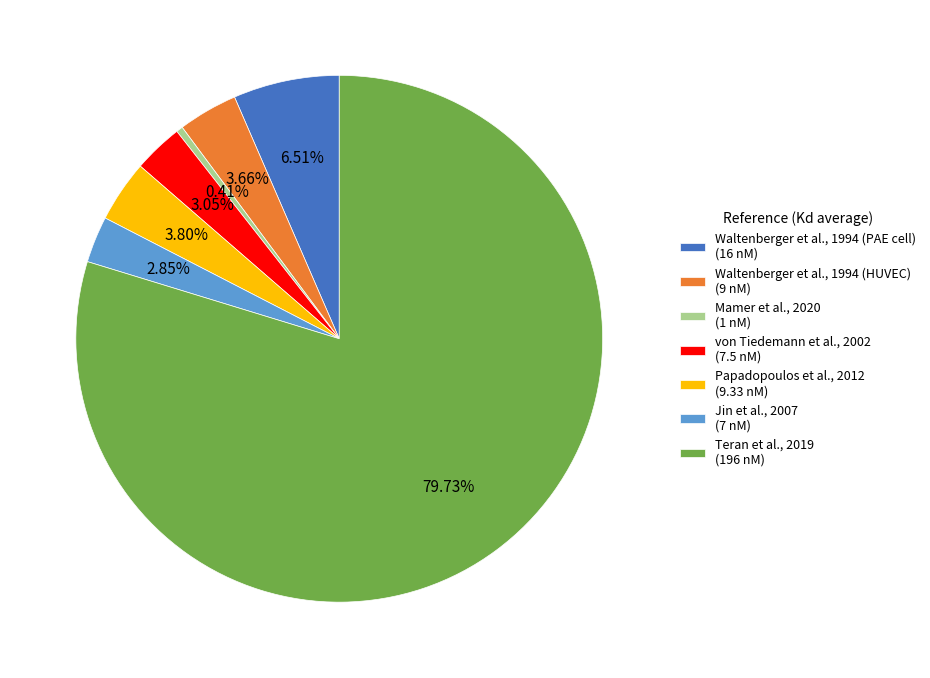

To the nearest percent, what is the combined percentage of Teran et al., 2019 and Mamer et al., 2020?

80%